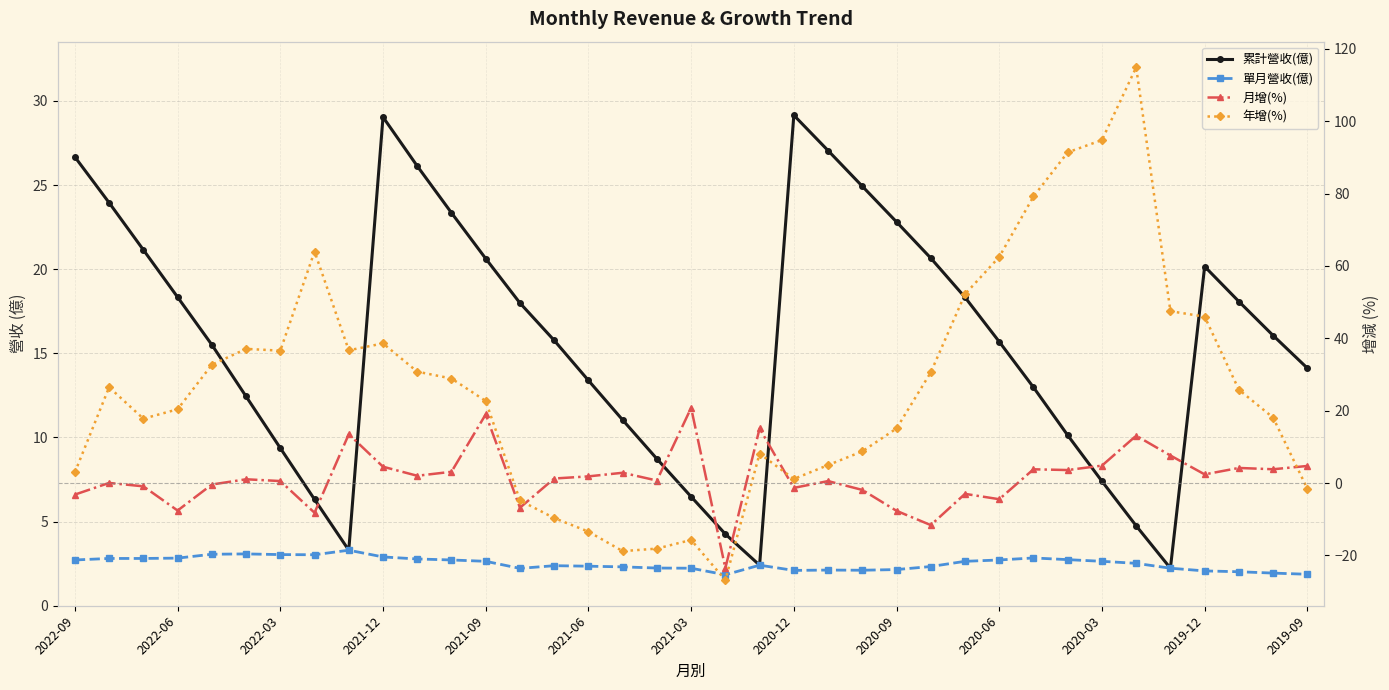

At which label does 年增(%) reach its peak?

31